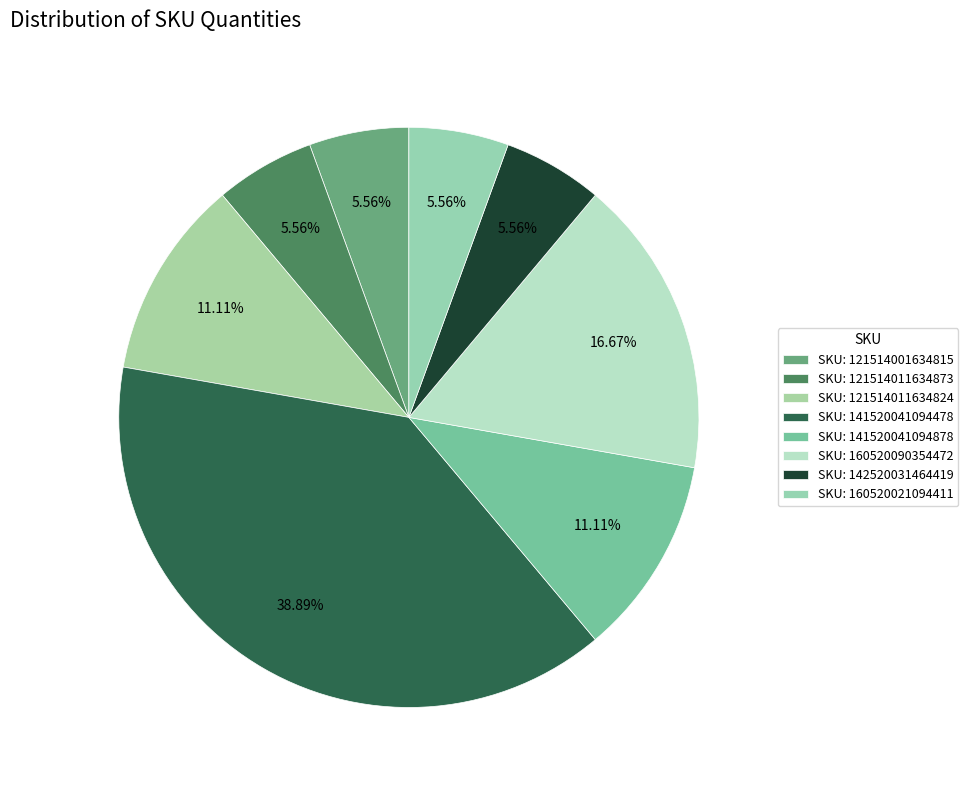

How many slices are in this pie chart?

8